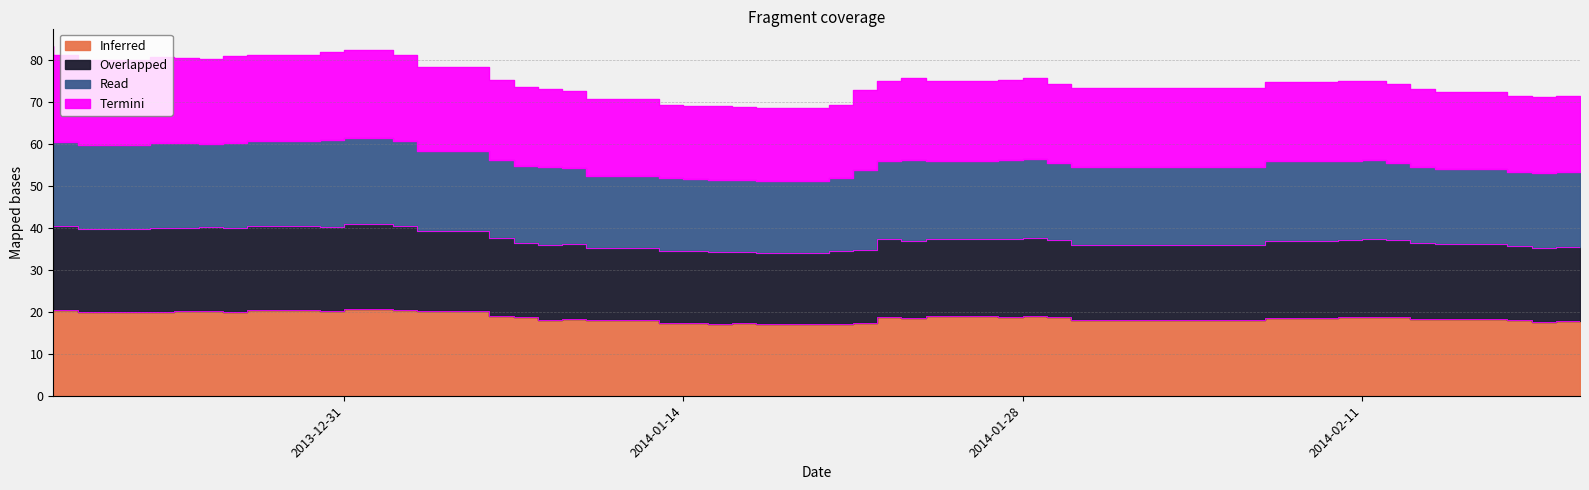

Which has a higher value, 2014-02-20 or 2013-12-26?

2013-12-26